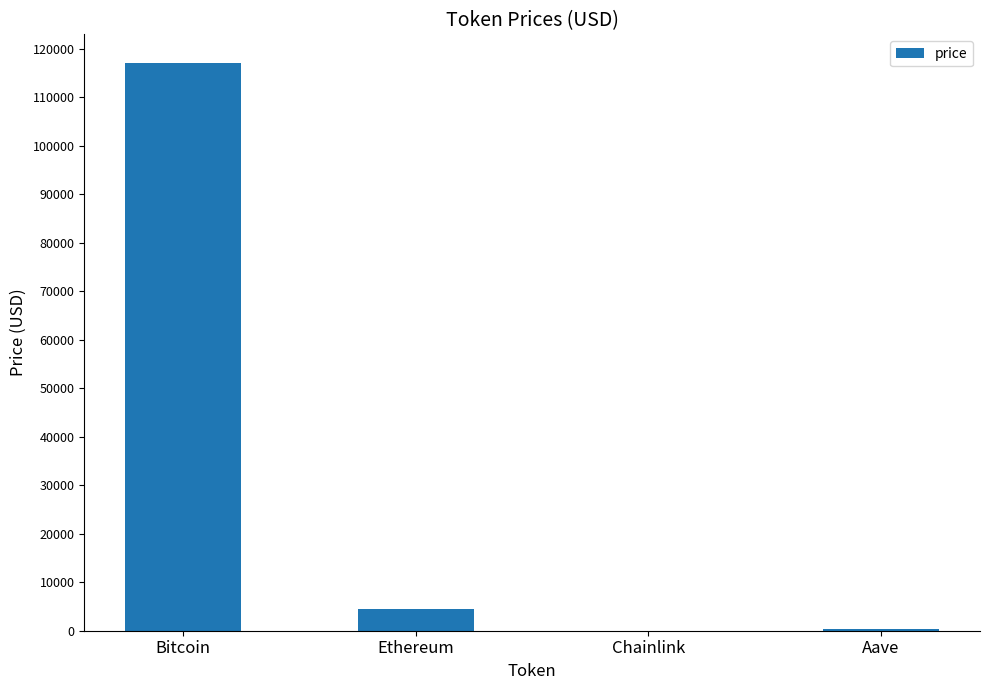

What value does the data have at Ethereum?

4578.4